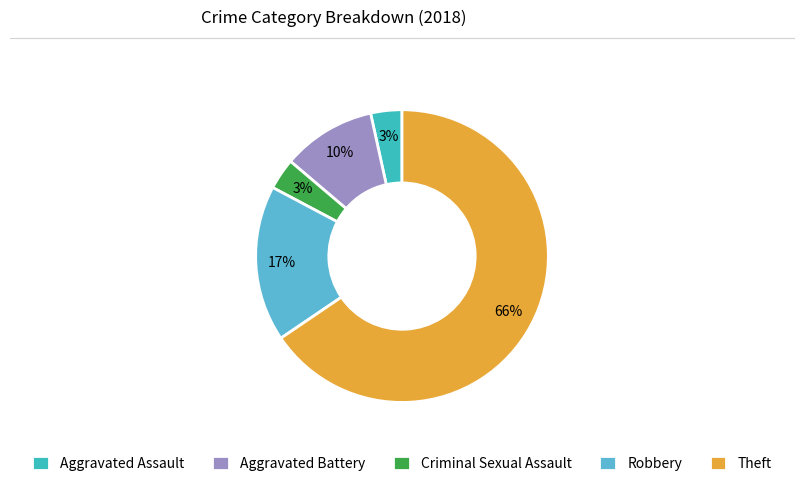

How many segments does this pie chart have?

5